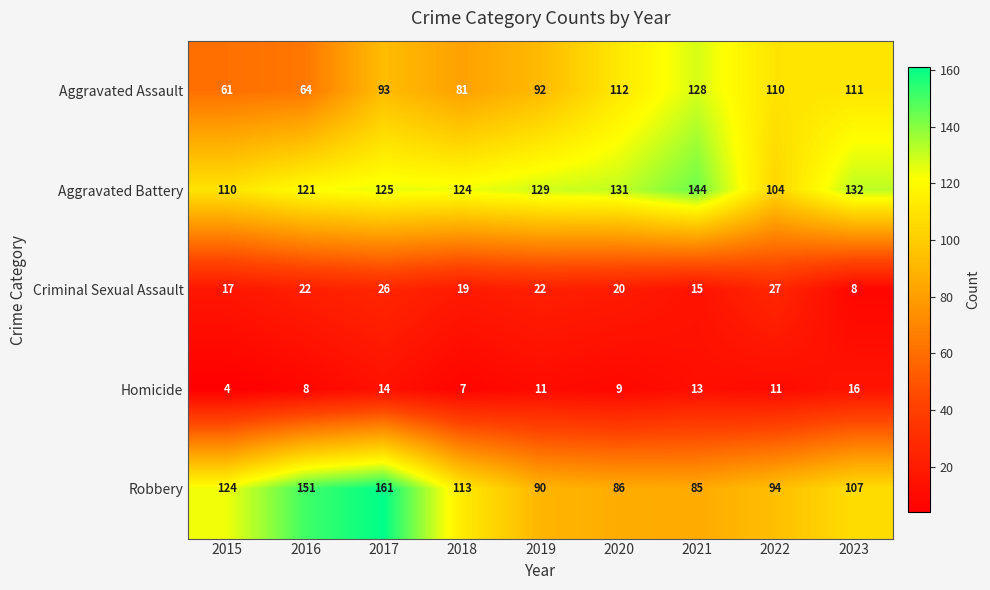

Count the number of data series in this chart.

5